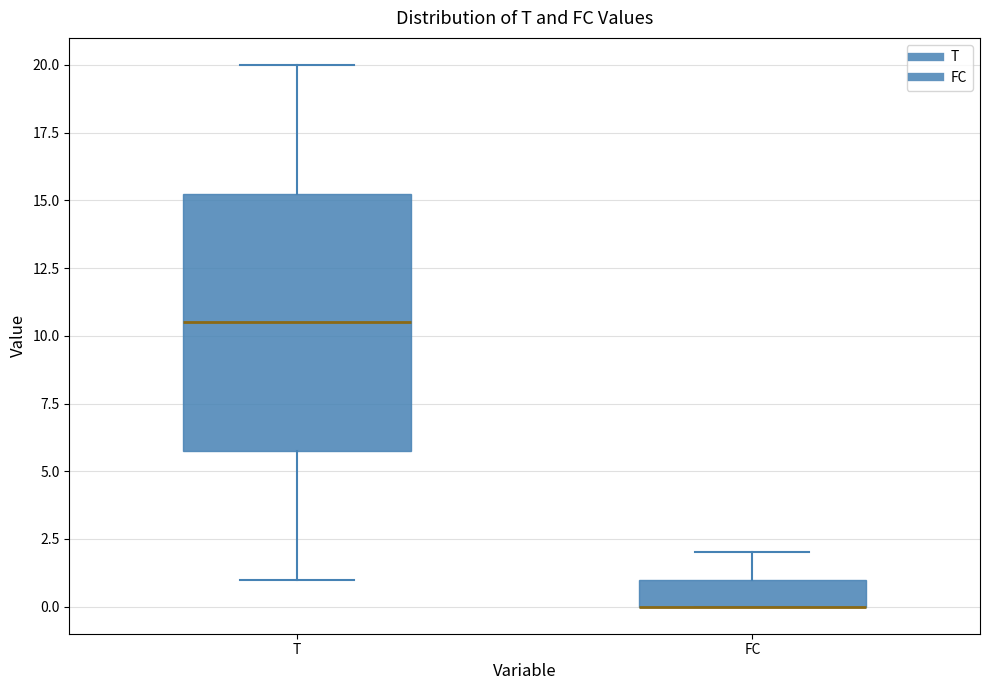

Comparing the boxes themselves (not the whiskers), which one is the tallest?

T